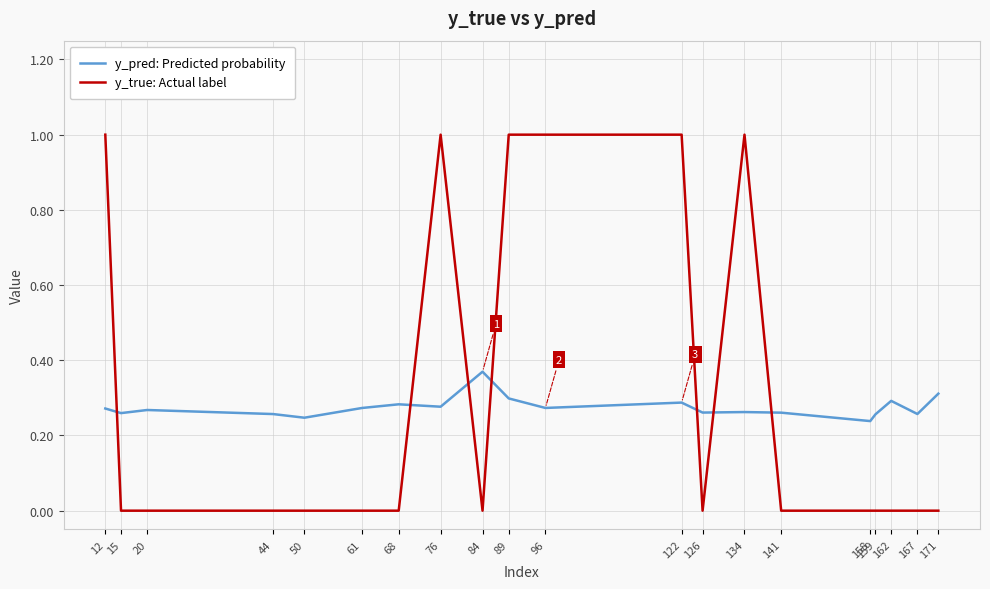

What are all the series names shown in the legend?

y_pred: Predicted probability, y_true: Actual label